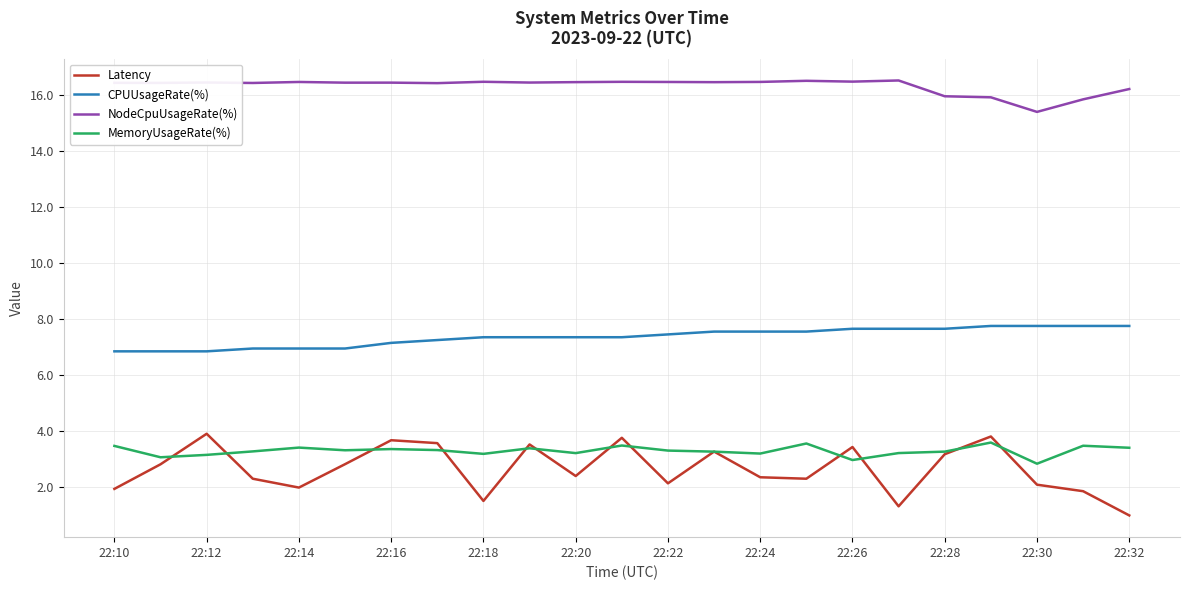

True or false: MemoryUsageRate(%) and NodeCpuUsageRate(%) cross at least once.

False